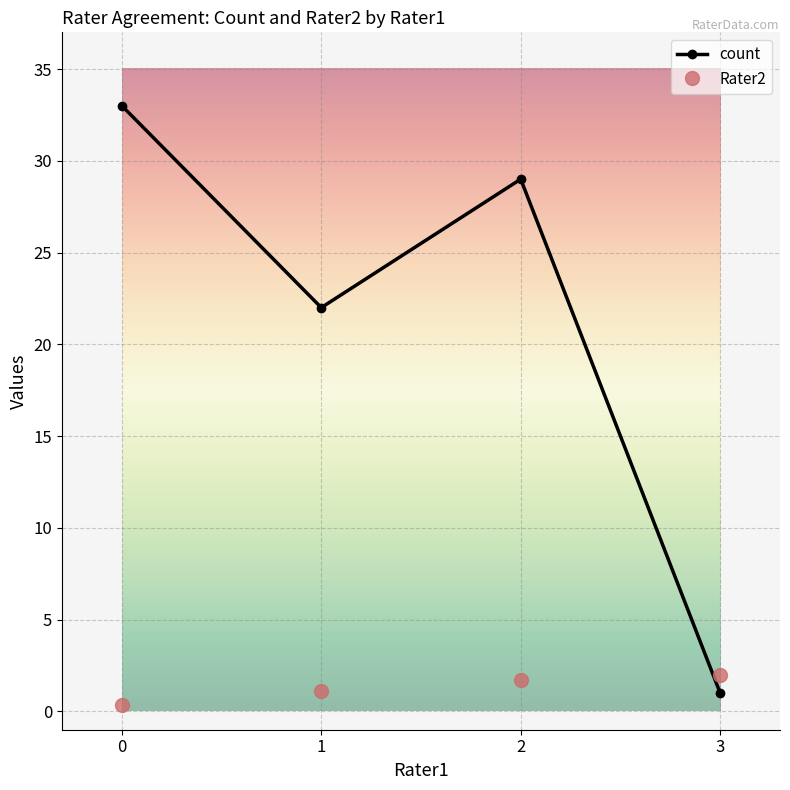

What is the sum of all count values?

85.0